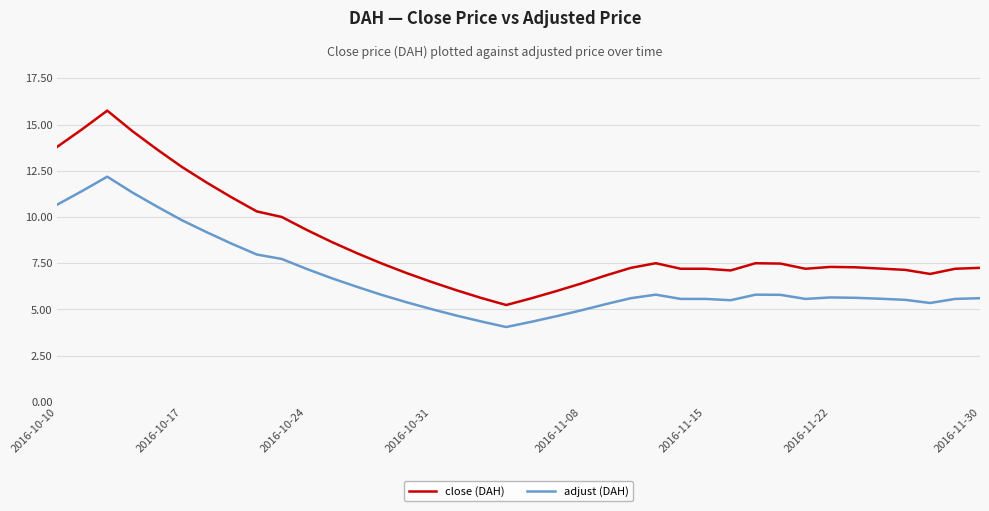

What is the minimum value for close (DAH)?

5.2